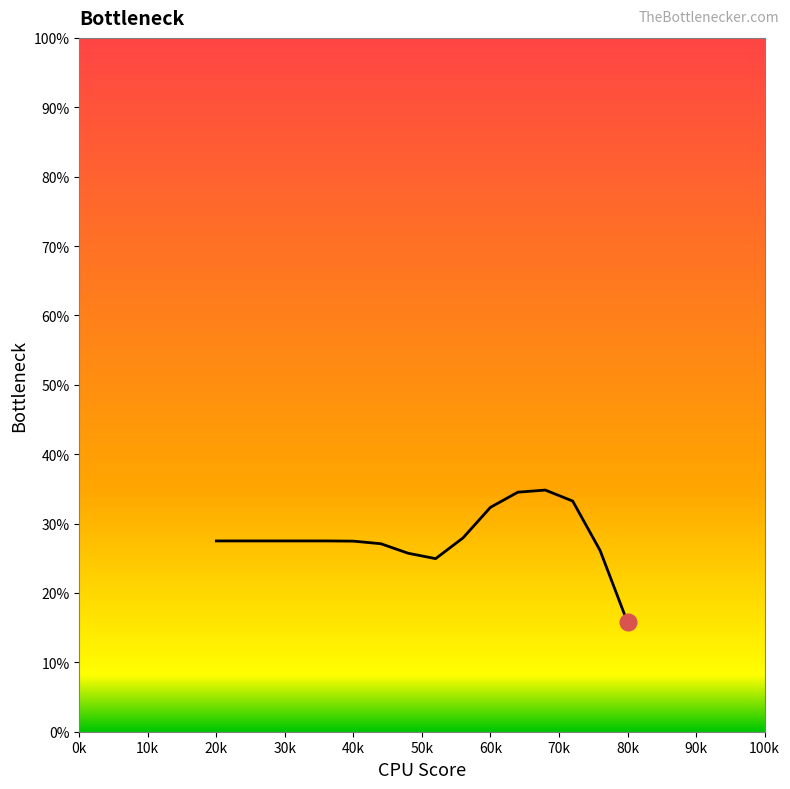

How many series are shown in this chart?

1